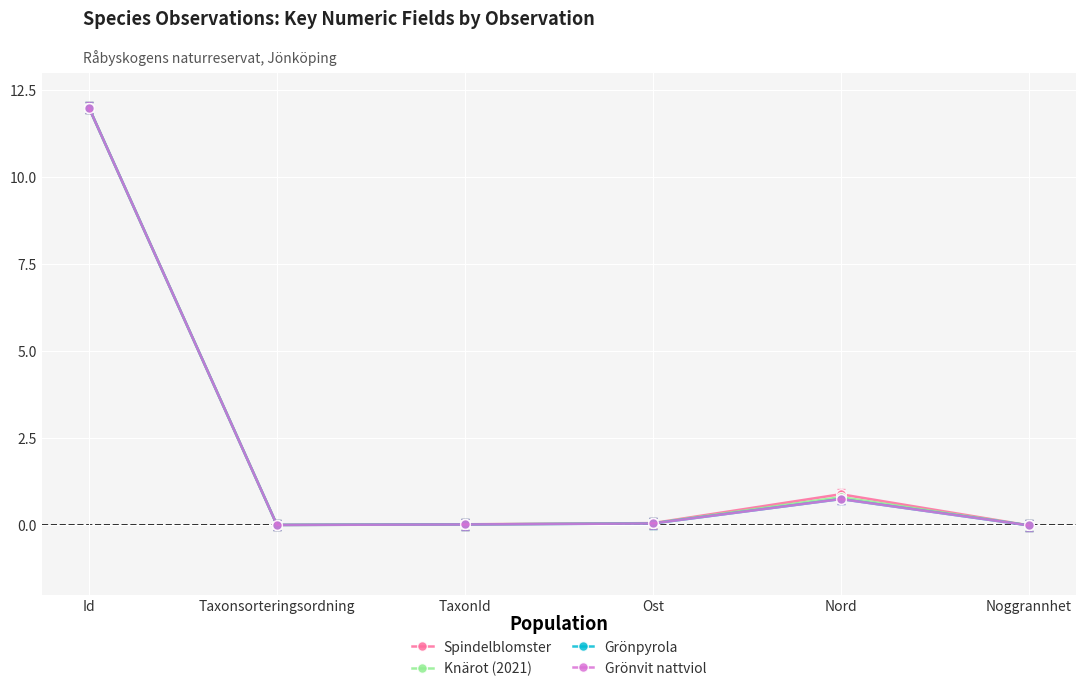

What position from the left is TaxonId?

3